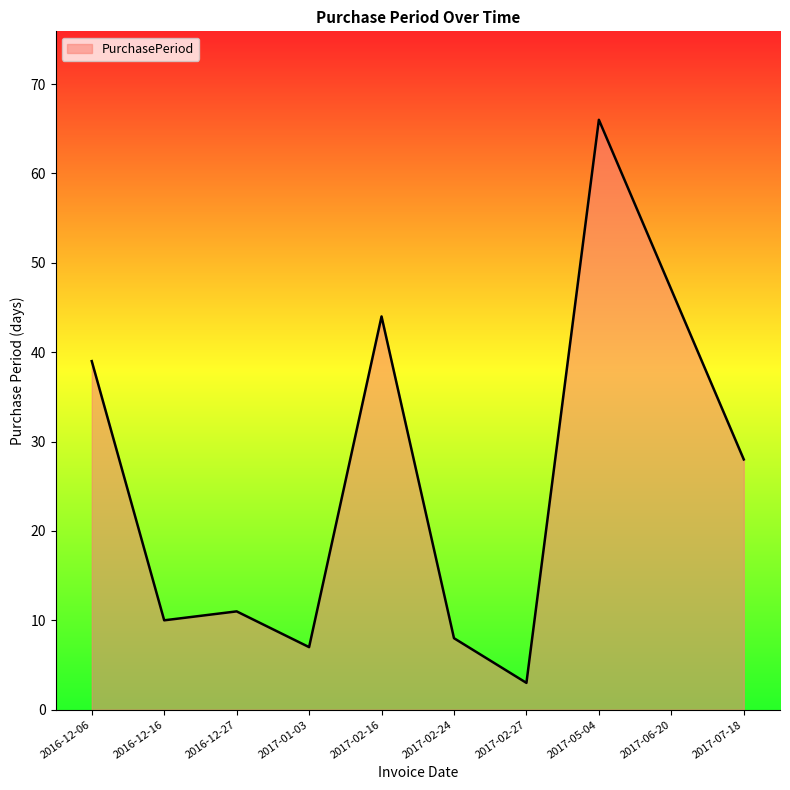

Reading left to right, transcribe all the data shown in this chart.

39	10	11	7	44	8	3	66	47	28